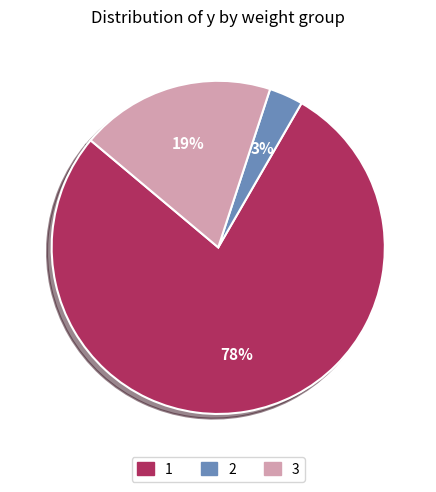

Is there any slice that represents more than half of the pie?

Yes